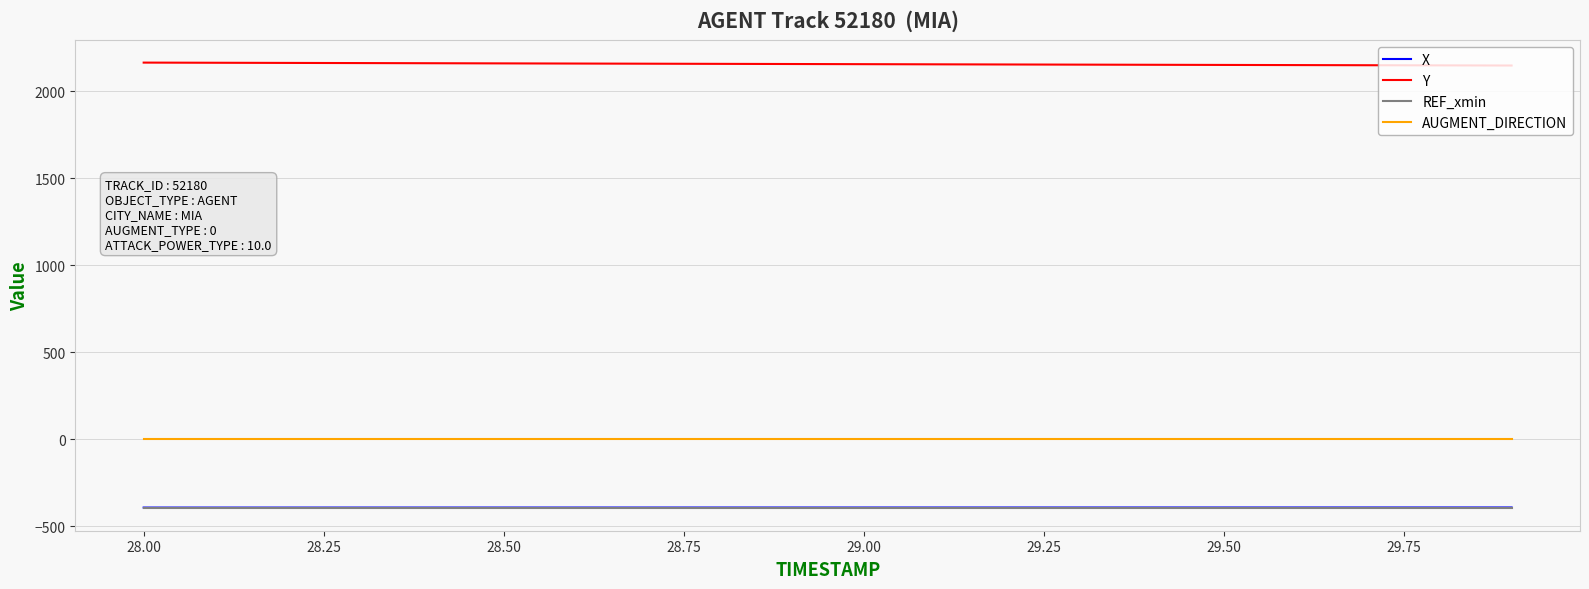

What is the highest value of the REF_xmin series?

-397.4